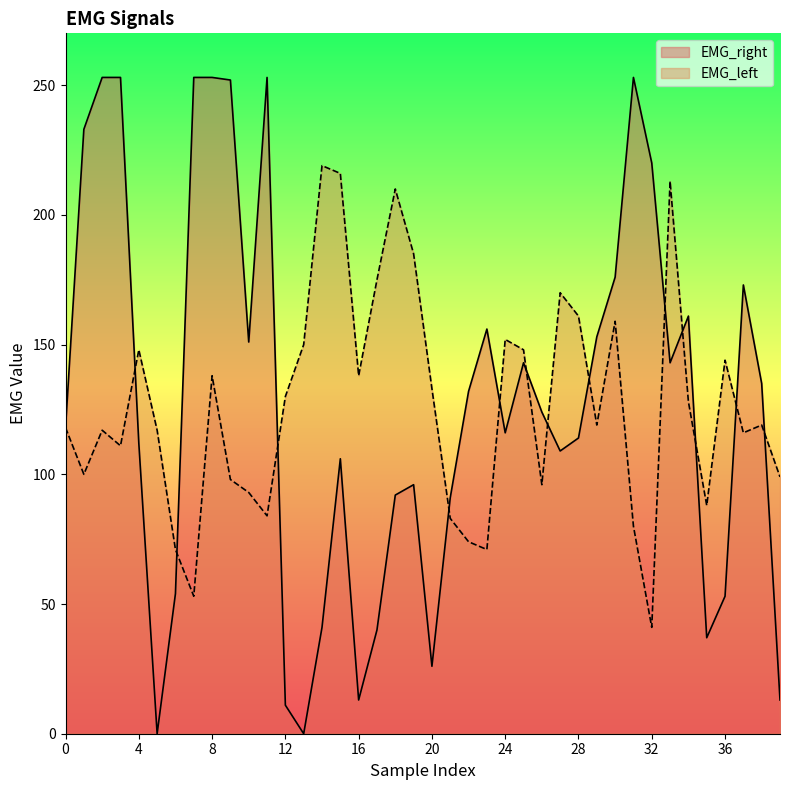

What is the value of the EMG_left point at the 17th from the left?

138